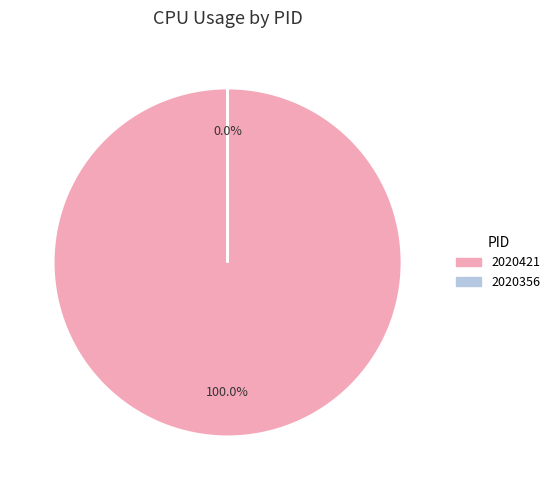

How many segments does this pie chart have?

2